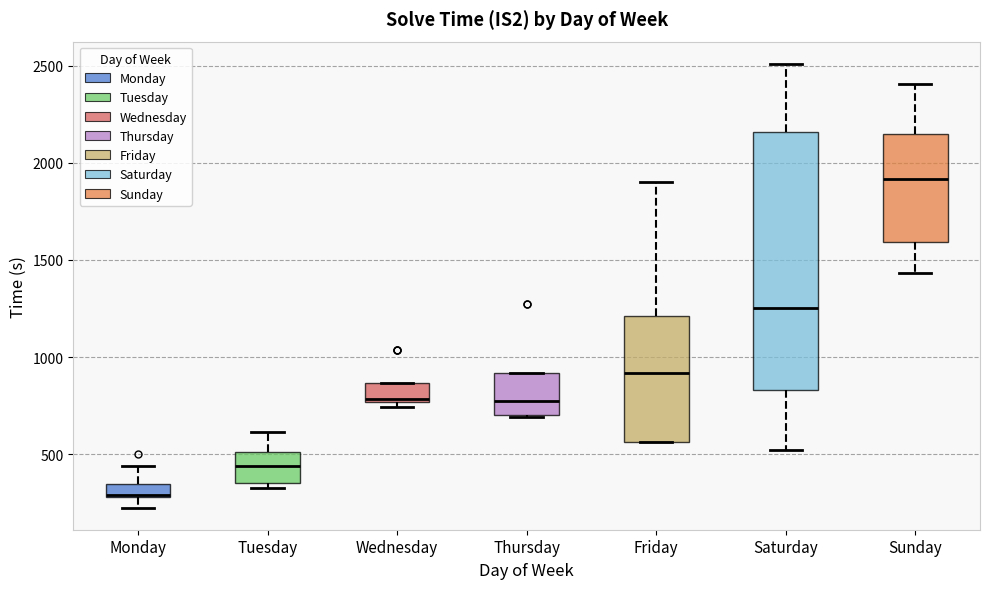

Which box has the highest median line?

Sunday